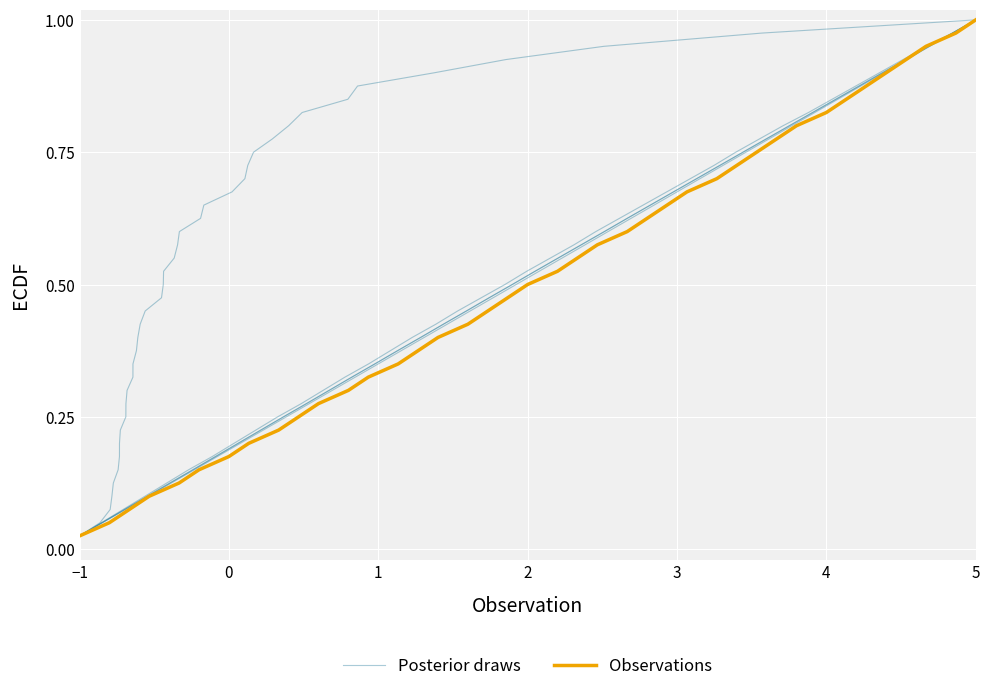

Is it true that Posterior draws equals 0.9 at 21?

False